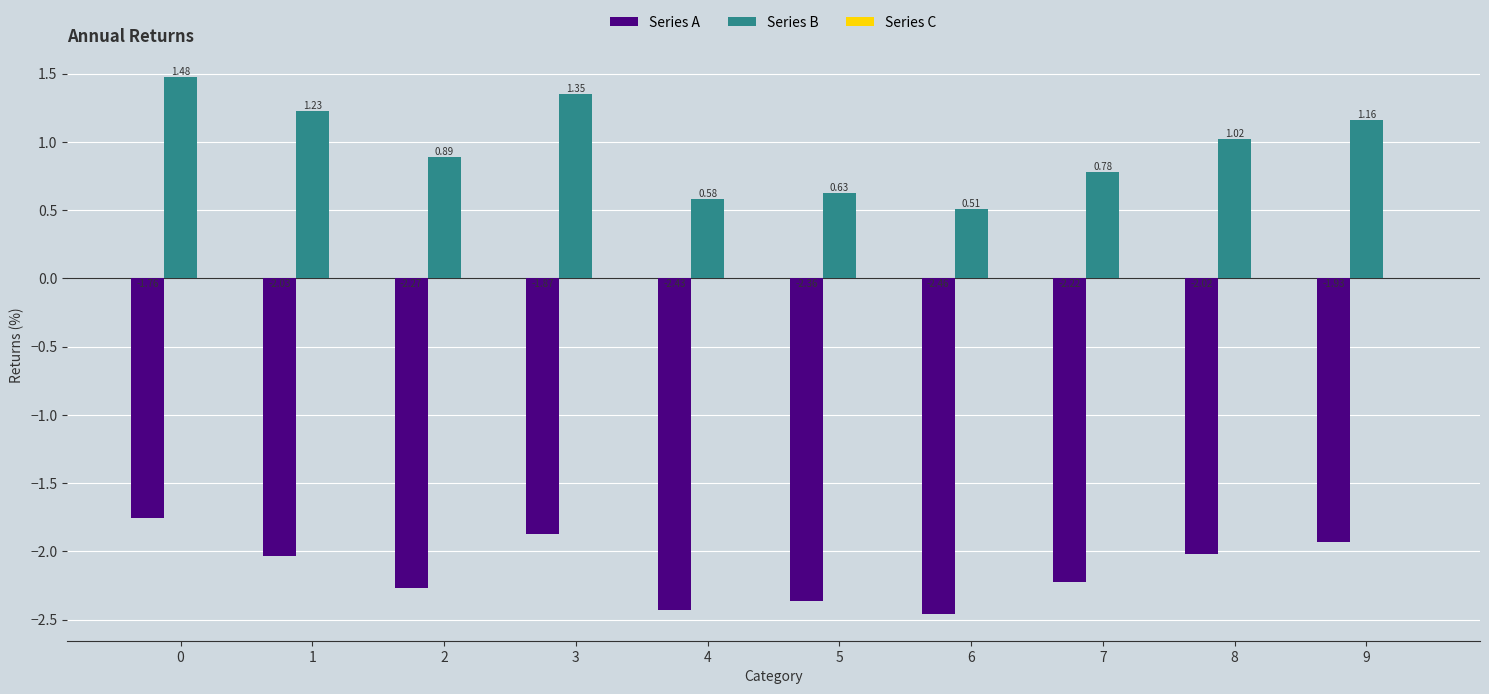

Rank the series by their average value, from highest to lowest.

Series B, Series A